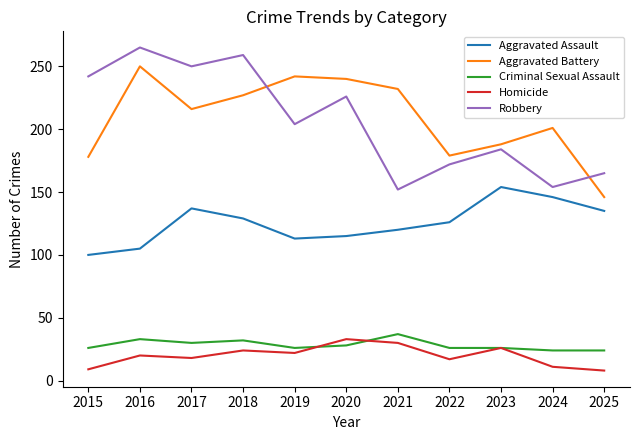

True or false: Robbery has a value of 250 at 2017.

True